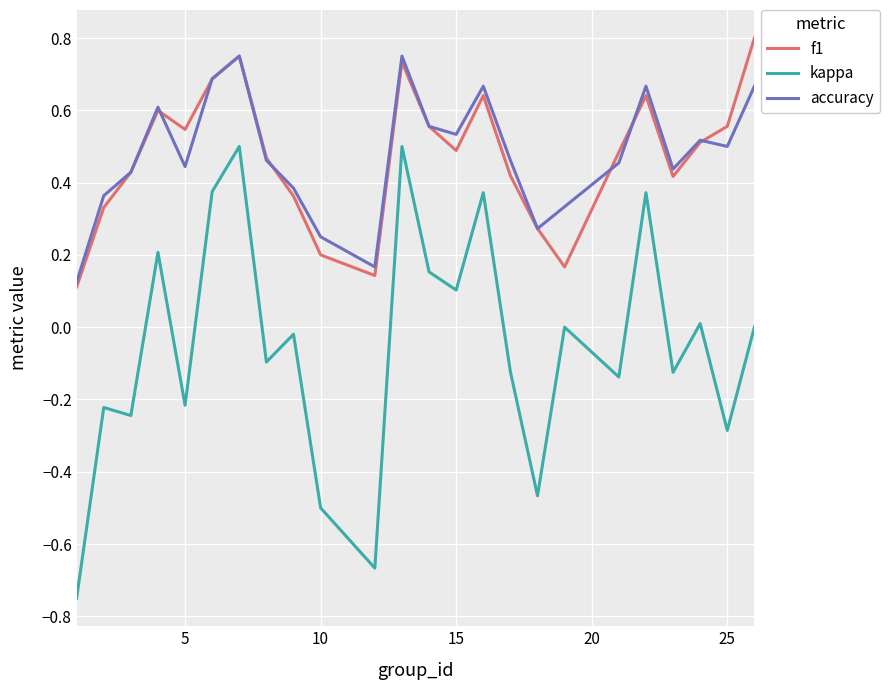

True or false: accuracy and kappa intersect in this chart.

False